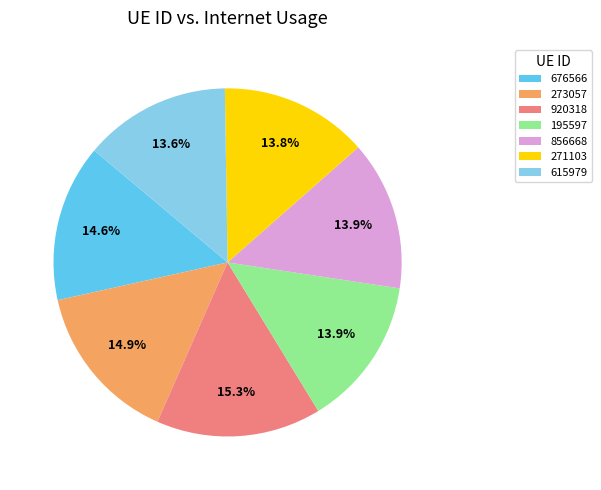

To the nearest percent, what is the average slice percentage?

14%